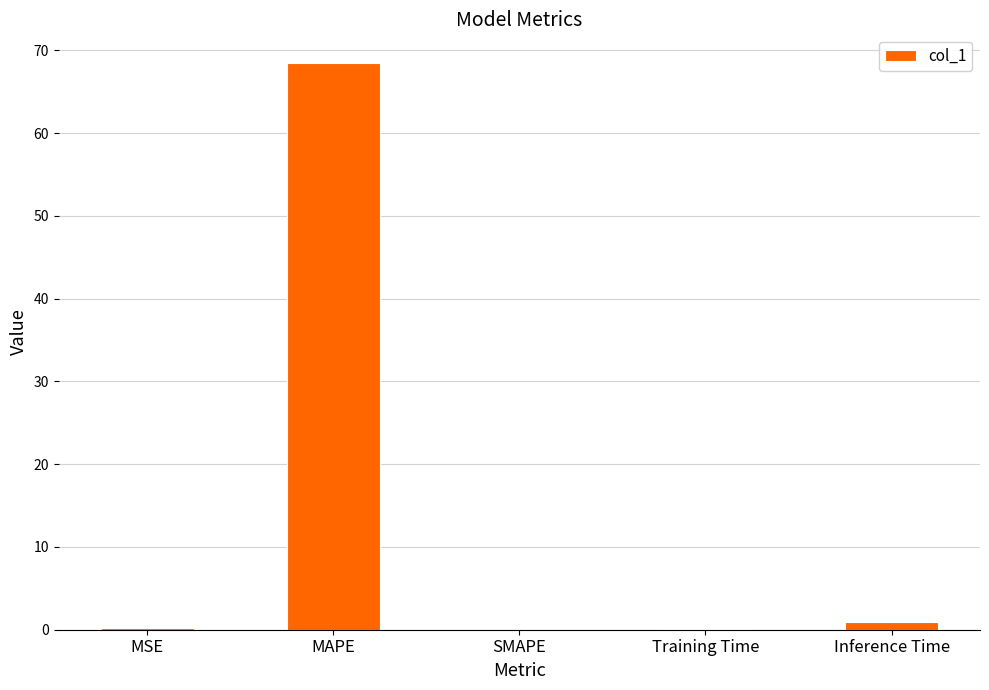

The chart shows a value of 32.4 at SMAPE. True or false?

False